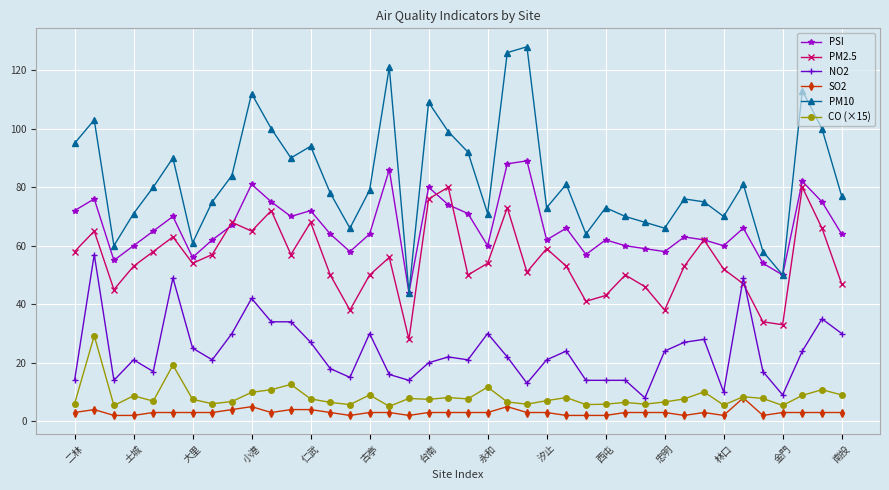

True or false: PSI and CO (×15) cross at least once.

False